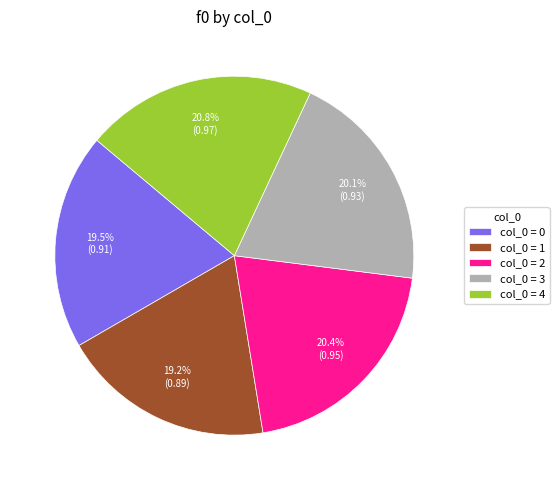

Between col_0 = 1 and col_0 = 3, which is larger?

col_0 = 3